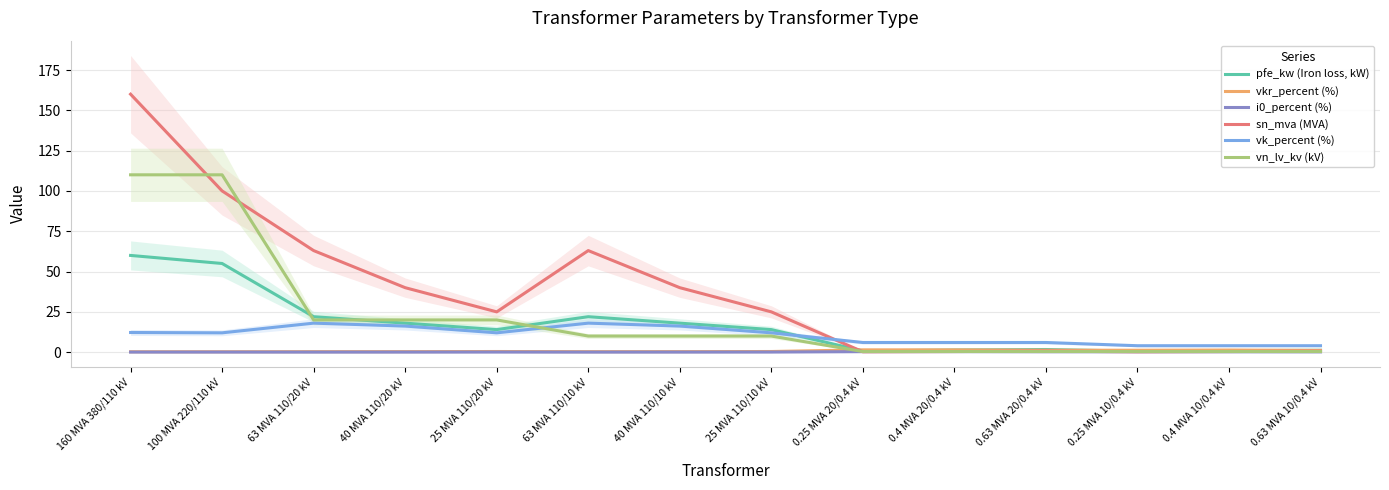

Between 0.25 MVA 10/0.4 kV and 63 MVA 110/20 kV, which is larger?

63 MVA 110/20 kV